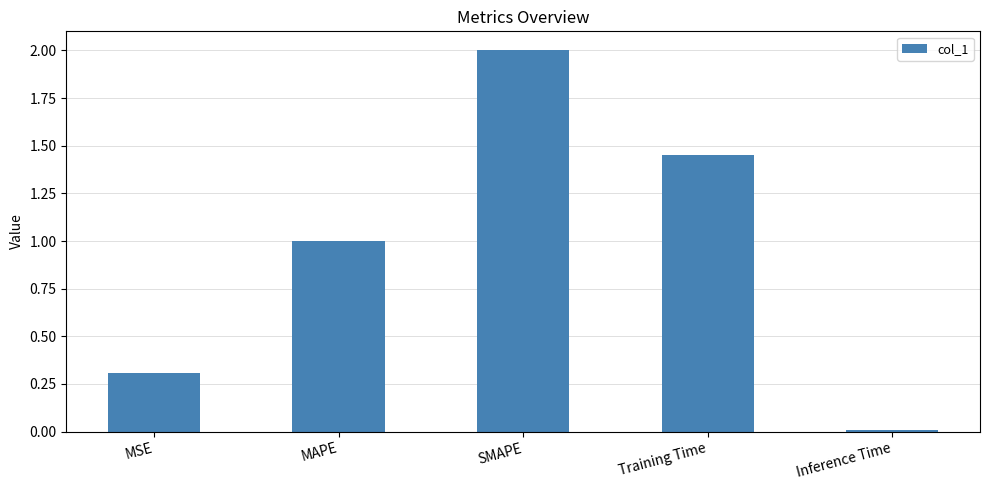

How many bars are there in total?

5